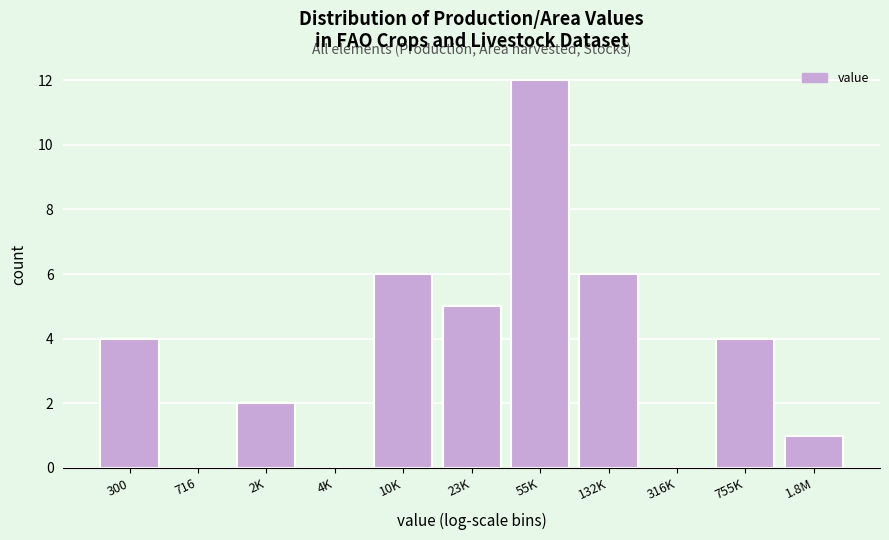

Reading right to left, what are all the values shown in this chart?

1.8M=1	755K=4	316K=0	132K=6	55K=12	23K=5	10K=6	4K=0	2K=2	716=0	300=4